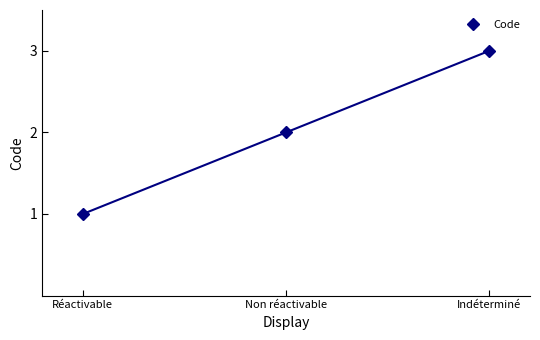

What is the sum of the values at Réactivable and Non réactivable?

3